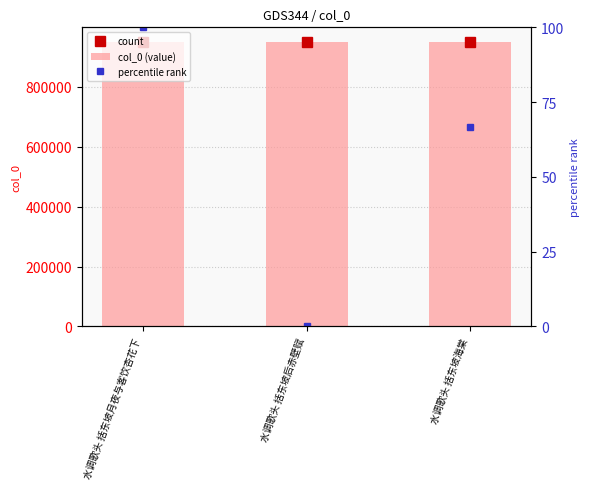

How many data points in col_0 (value) are above 951538?

1